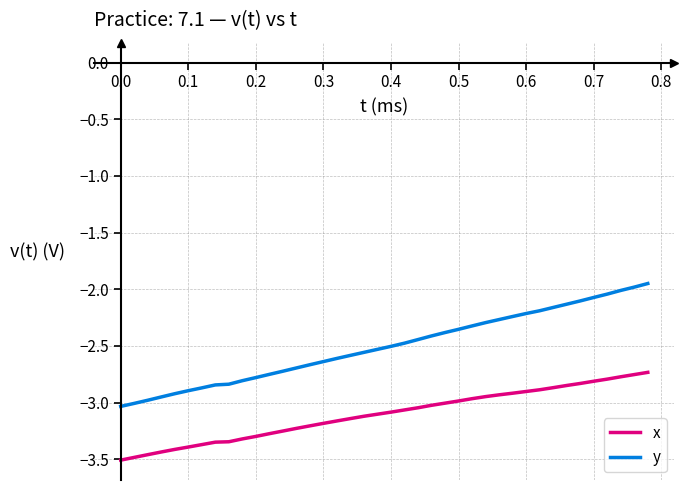

List the series in order of their overall mean, lowest first.

x, y